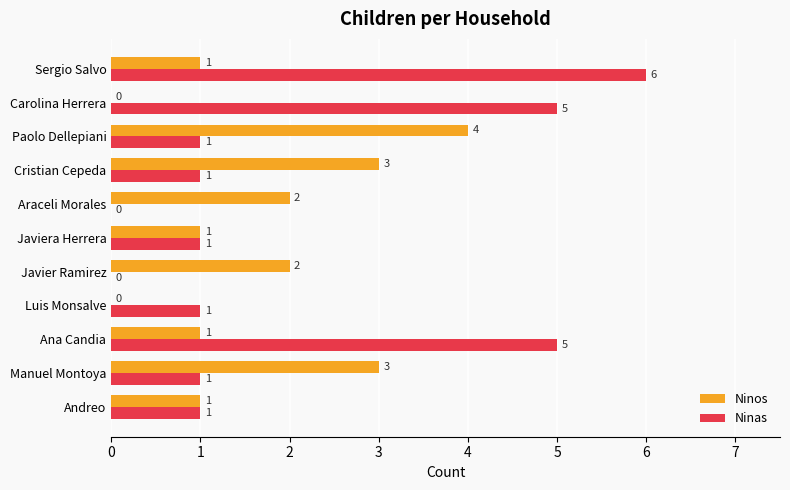

Which series has the largest range (max minus min)?

Ninas